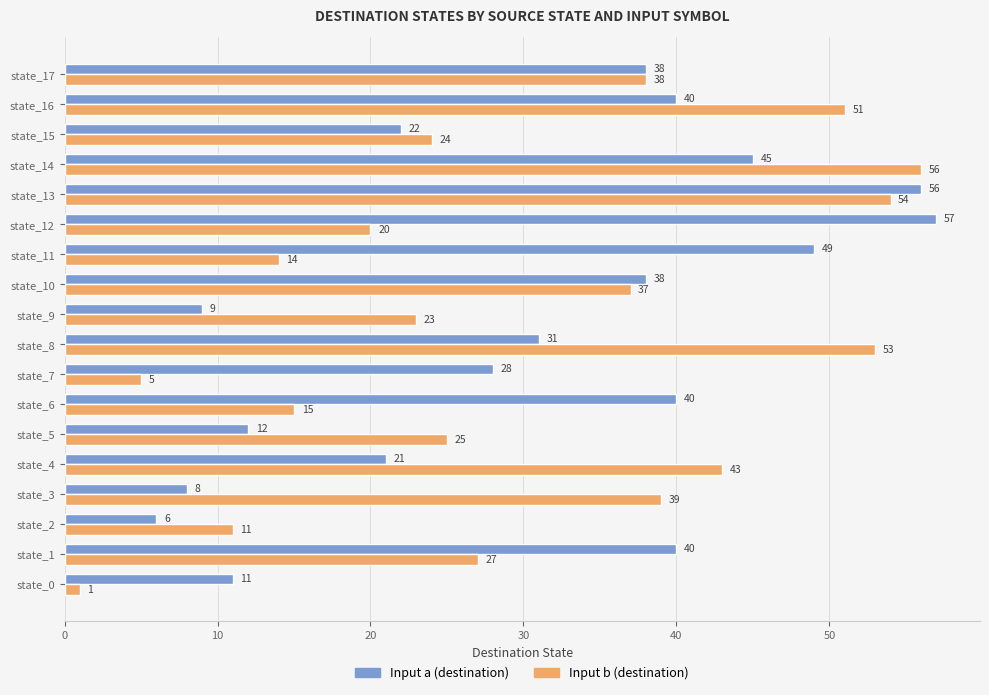

The Input b (destination) series shows 23 at state_9. True or false?

True